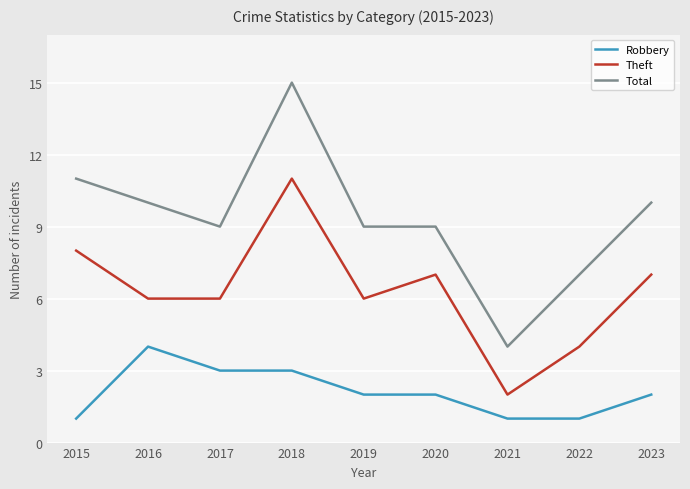

Which category has the highest value in the Total series?

2018